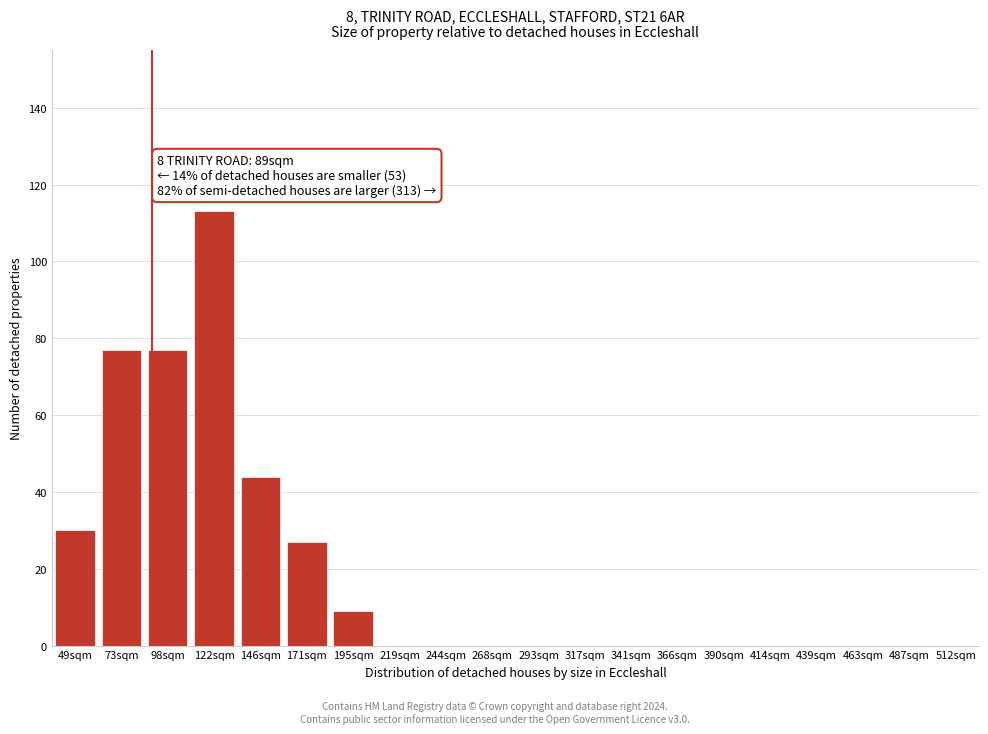

Reading left to right, extract all data points from this chart.

49sqm=30	73sqm=77	98sqm=77	122sqm=113	146sqm=44	171sqm=27	195sqm=9	219sqm=0	244sqm=0	268sqm=0	293sqm=0	317sqm=0	341sqm=0	366sqm=0	390sqm=0	414sqm=0	439sqm=0	463sqm=0	487sqm=0	512sqm=0